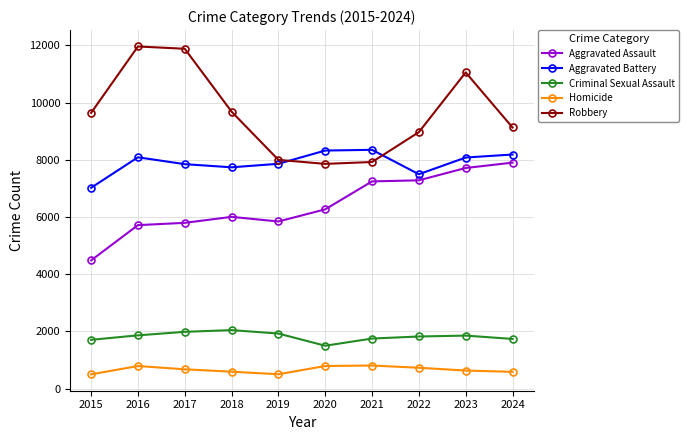

Which series has the largest total across all categories?

Robbery